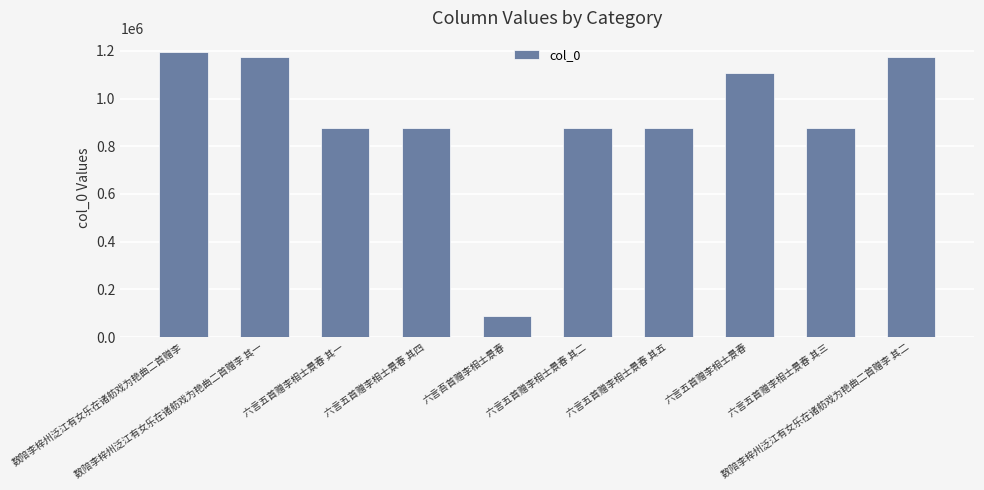

Count the number of data series in this chart.

1